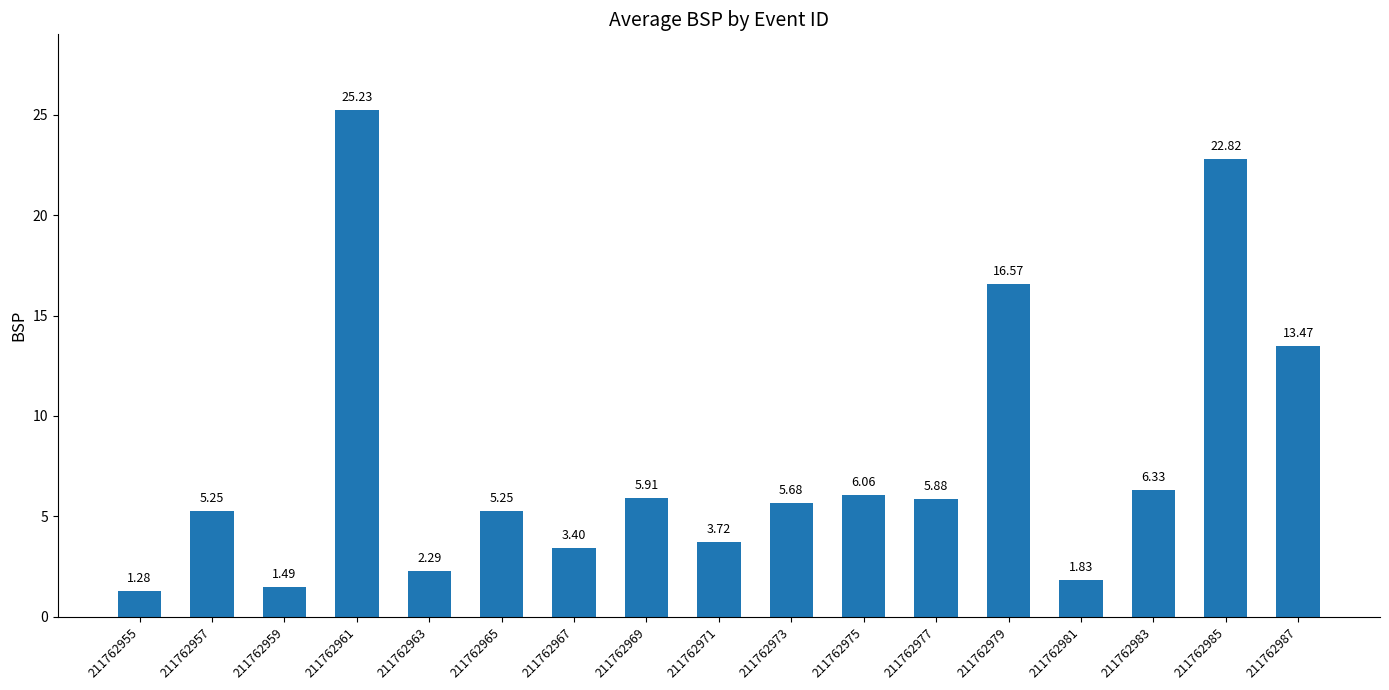

Which has a higher value, 211762975 or 211762971?

211762975